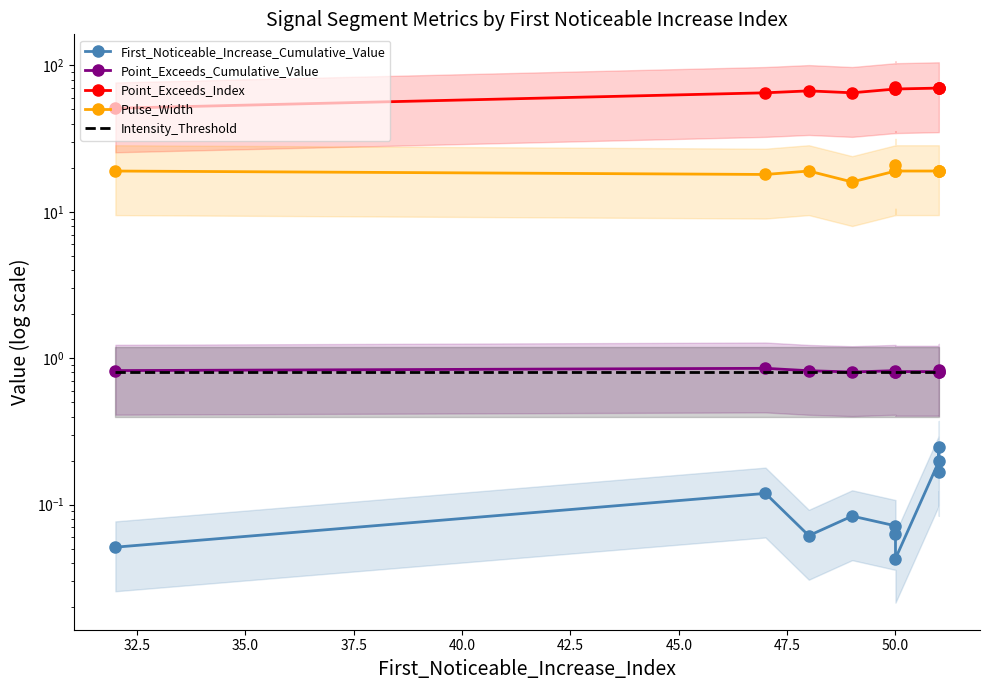

At how many categories does at least one series exceed 48?

10